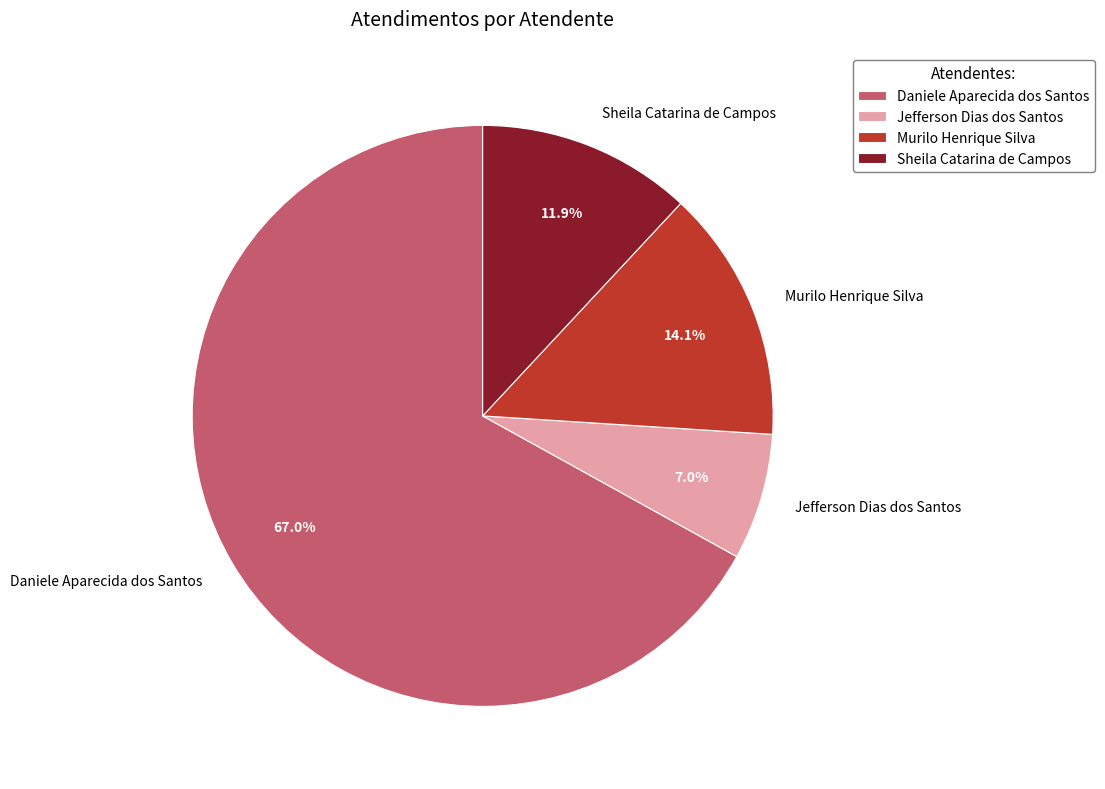

How many segments does this pie chart have?

4